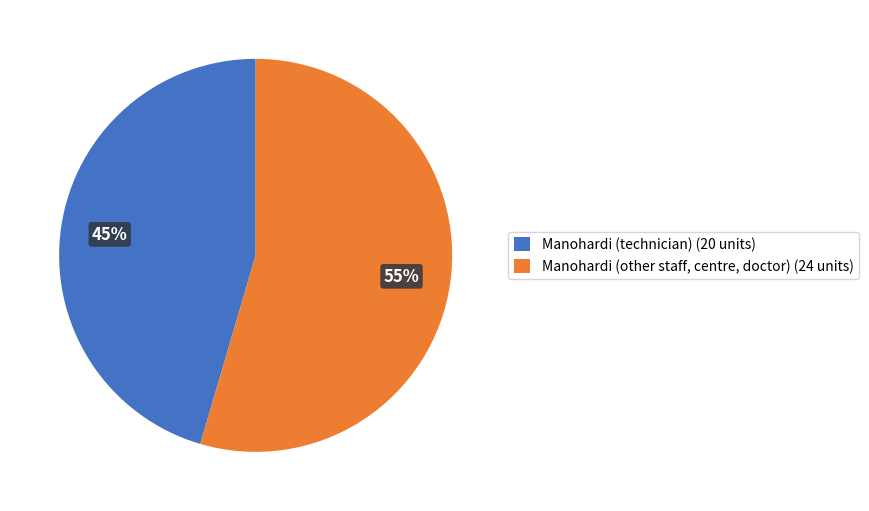

Between Manohardi (technician) (20 units) and Manohardi (other staff, centre, doctor) (24 units), which is larger?

Manohardi (other staff, centre, doctor) (24 units)